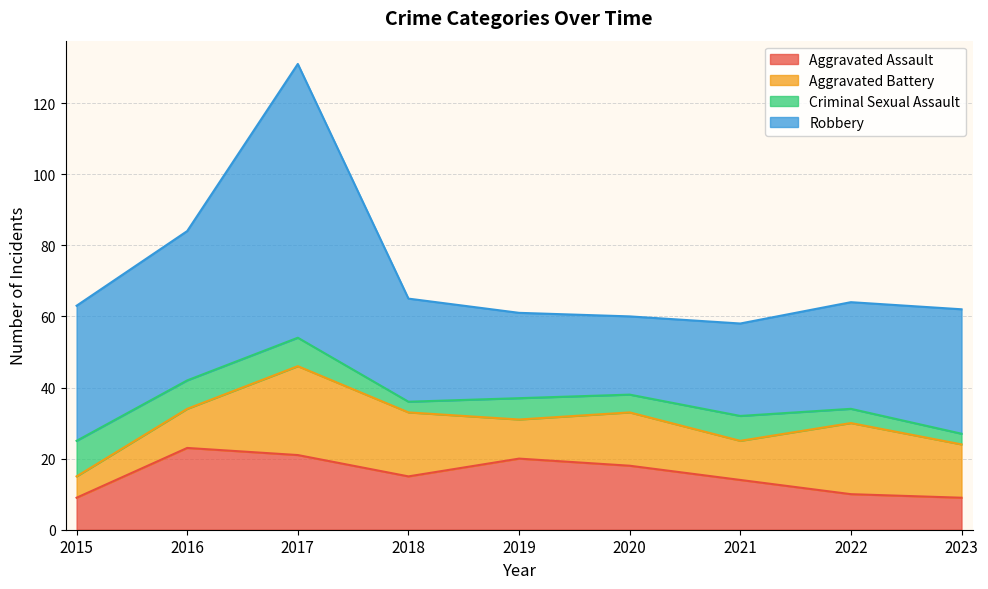

List the labels in order of Aggravated Battery value, smallest first.

2015, 2016, 2019, 2021, 2020, 2023, 2018, 2022, 2017